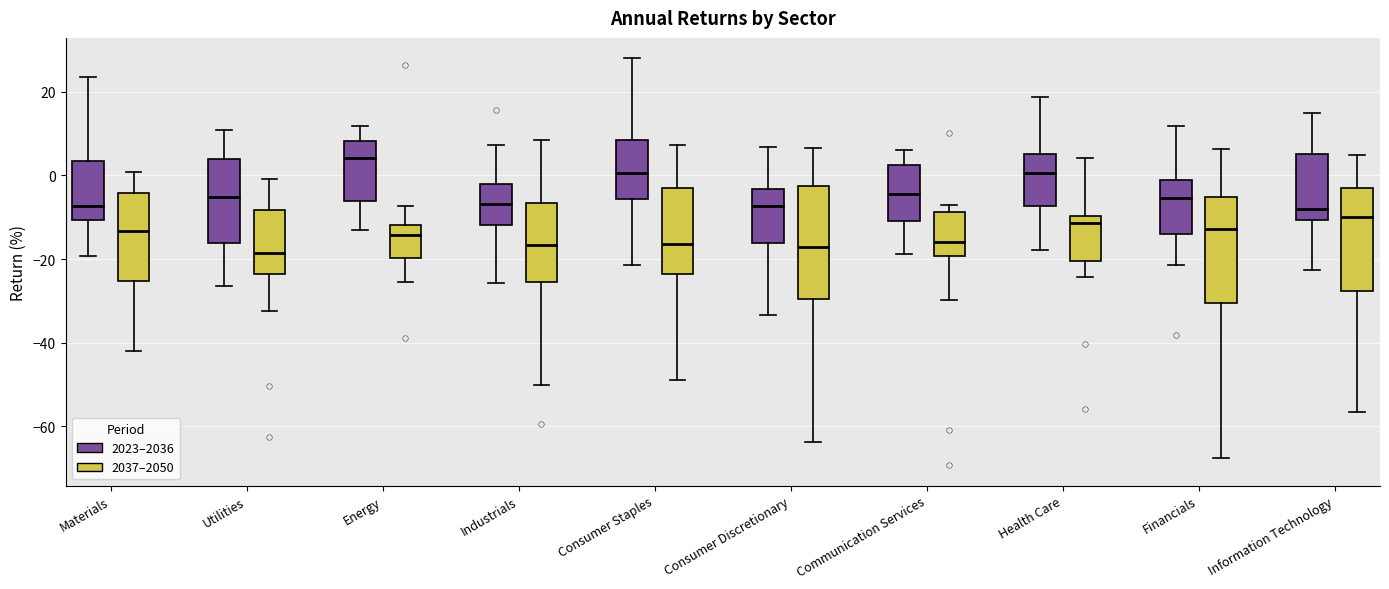

Reading left to right, transcribe this box plot: for each box, give where its median line is, the range the box spans, and where its two whiskers end, as read against the y-axis. The values are not printed on the chart, so give them approximately, as read against the axis.

Materials (2023–2036): median -8, box -10 to 4, whiskers -20 to 24
Materials (2037–2050): median -14, box -26 to -4, whiskers -42 to 0
Utilities (2023–2036): median -6, box -16 to 4, whiskers -26 to 10
Utilities (2037–2050): median -18, box -24 to -8, whiskers -32 to 0
Energy (2023–2036): median 4, box -6 to 8, whiskers -14 to 12
Energy (2037–2050): median -14, box -20 to -12, whiskers -26 to -8
Industrials (2023–2036): median -6, box -12 to -2, whiskers -26 to 8
Industrials (2037–2050): median -16, box -26 to -6, whiskers -50 to 8
Consumer Staples (2023–2036): median 0, box -6 to 8, whiskers -22 to 28
Consumer Staples (2037–2050): median -16, box -24 to -2, whiskers -48 to 8
Consumer Discretionary (2023–2036): median -8, box -16 to -4, whiskers -34 to 6
Consumer Discretionary (2037–2050): median -18, box -30 to -2, whiskers -64 to 6
Communication Services (2023–2036): median -4, box -10 to 2, whiskers -18 to 6
Communication Services (2037–2050): median -16, box -20 to -8, whiskers -30 to -6
Health Care (2023–2036): median 0, box -8 to 6, whiskers -18 to 18
Health Care (2037–2050): median -12, box -20 to -10, whiskers -24 to 4
Financials (2023–2036): median -6, box -14 to -2, whiskers -22 to 12
Financials (2037–2050): median -12, box -30 to -6, whiskers -68 to 6
Information Technology (2023–2036): median -8, box -10 to 6, whiskers -22 to 14
Information Technology (2037–2050): median -10, box -28 to -4, whiskers -56 to 4